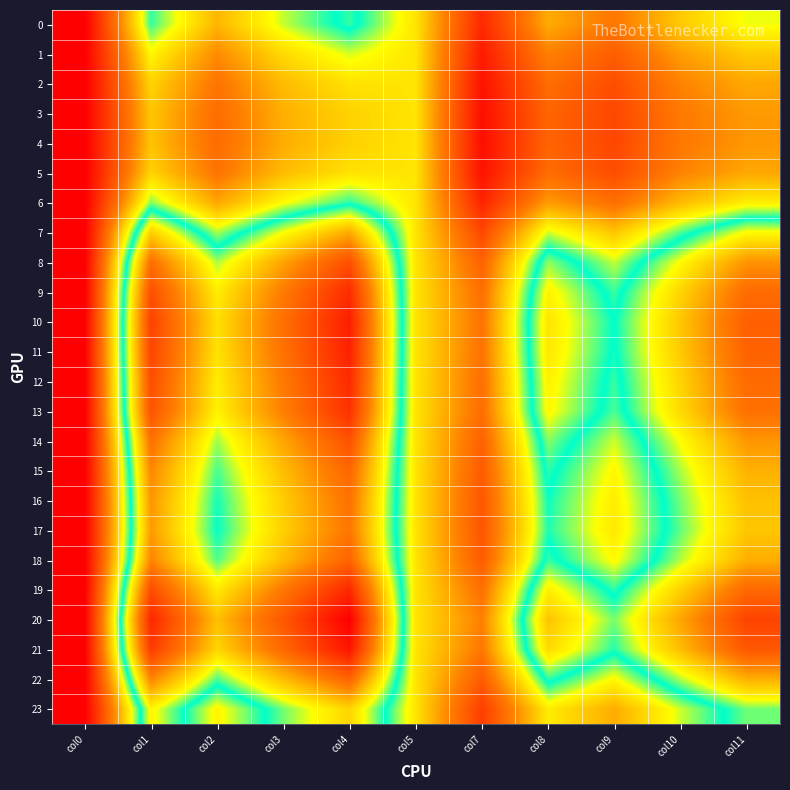

Count the number of data series in this chart.

24